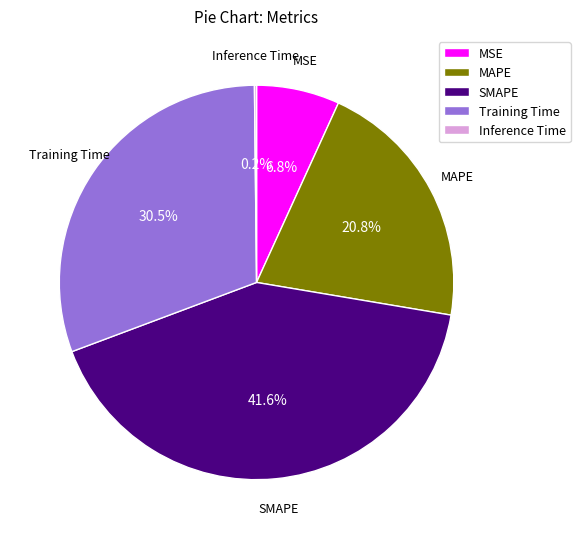

Which slice is the largest?

SMAPE